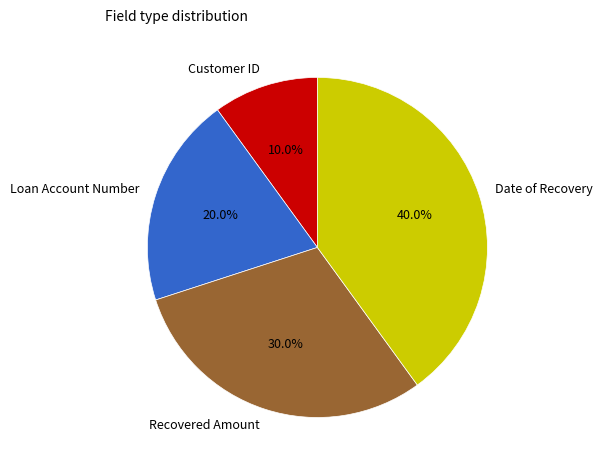

To the nearest percent, what percentage of the pie is Customer ID?

10%